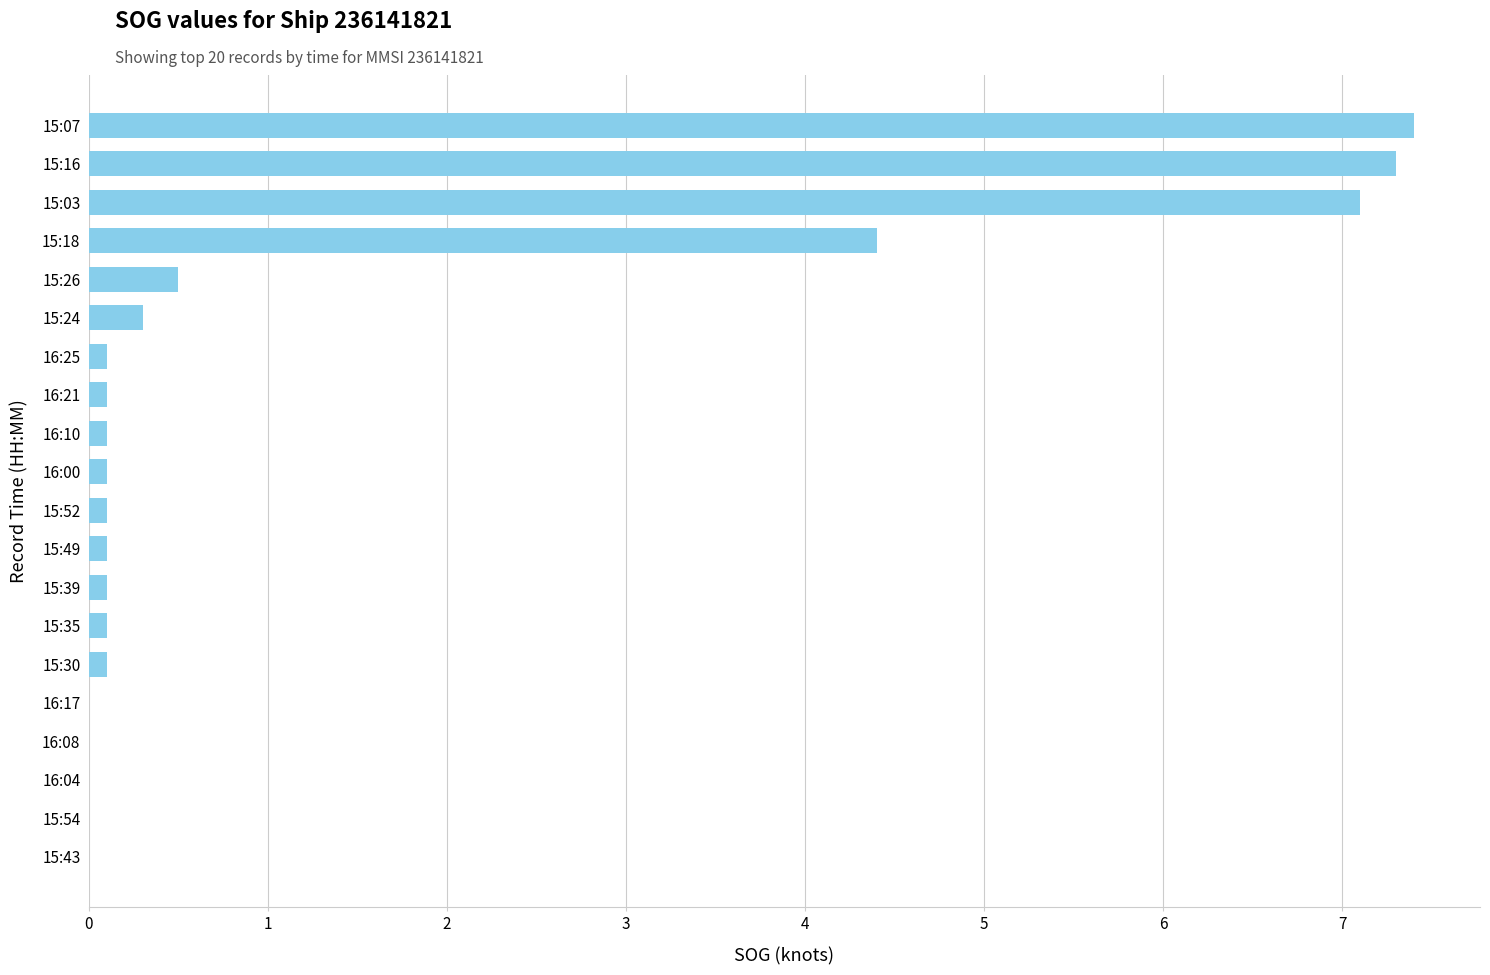

The chart shows a value of 3.9 at 15:54. True or false?

False